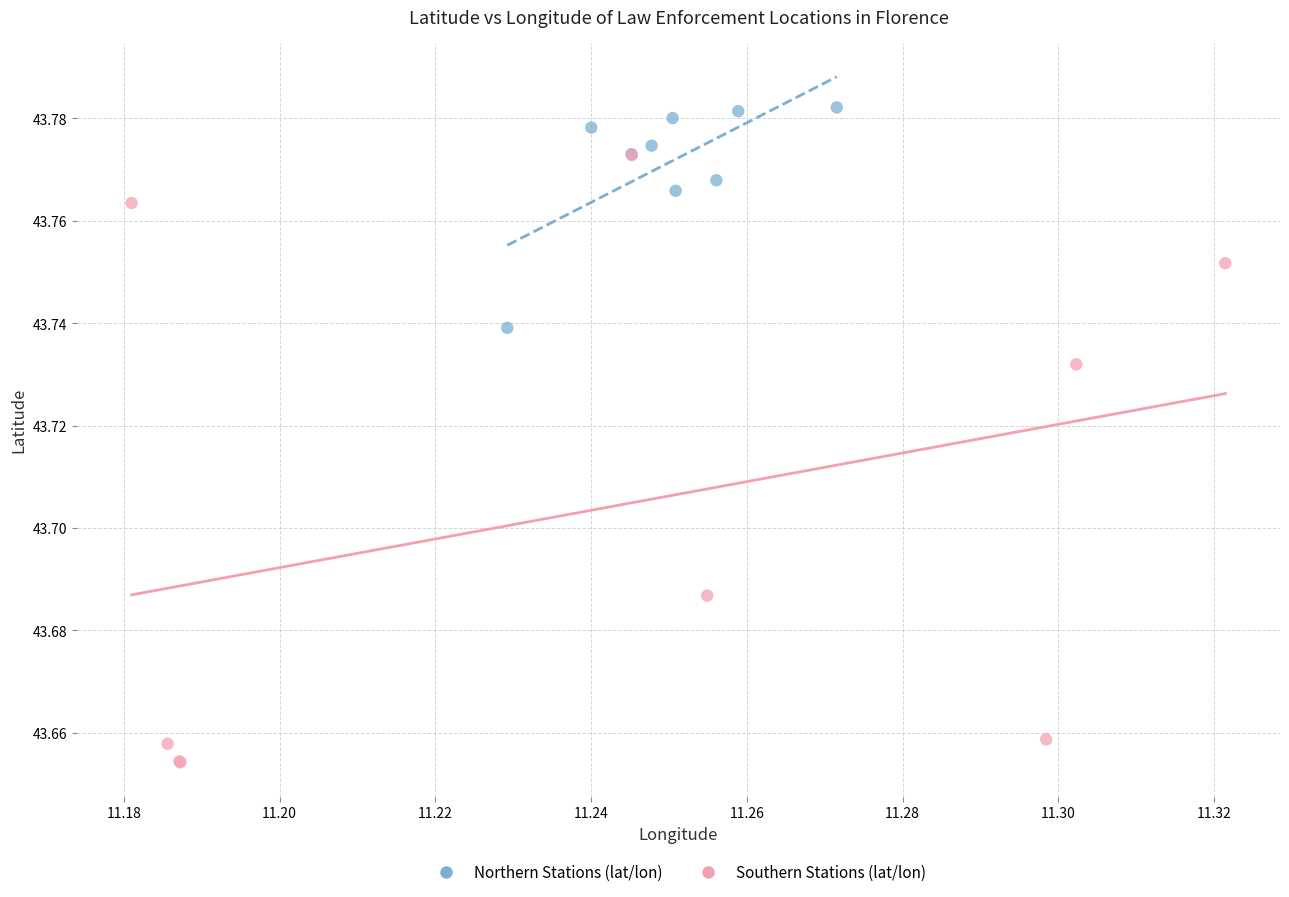

What are all the series names shown in the legend?

Northern Stations (lat/lon), Southern Stations (lat/lon)